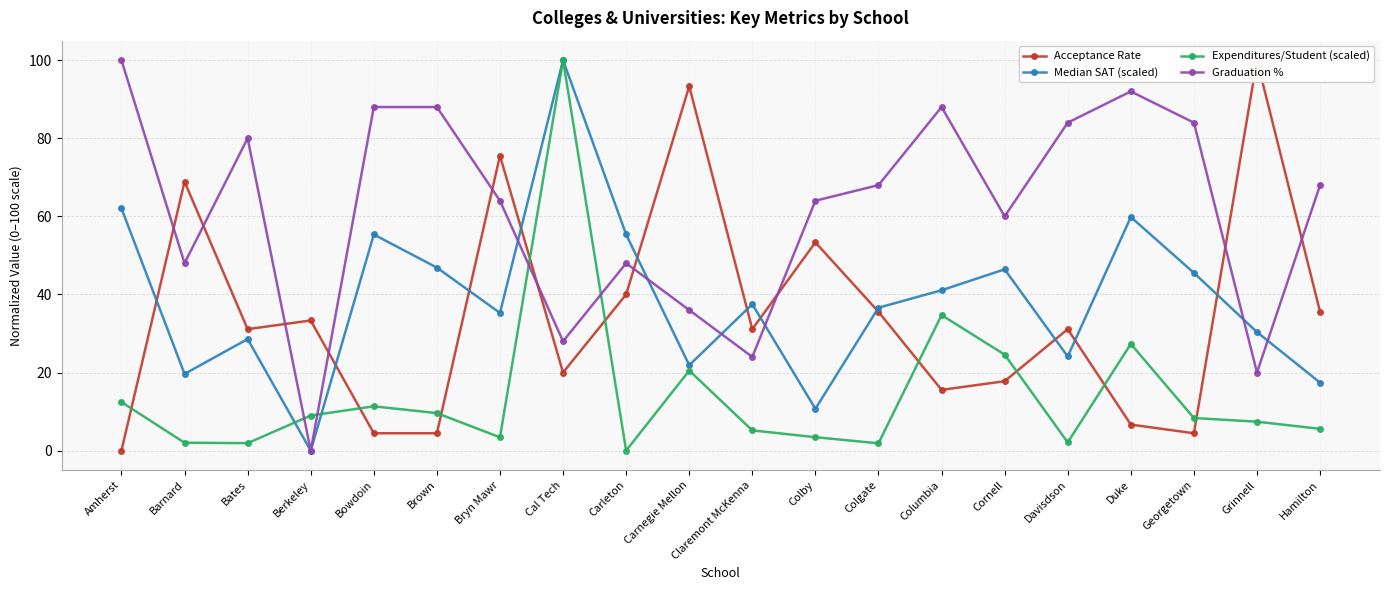

What is the average value of the Acceptance Rate series?

35.1